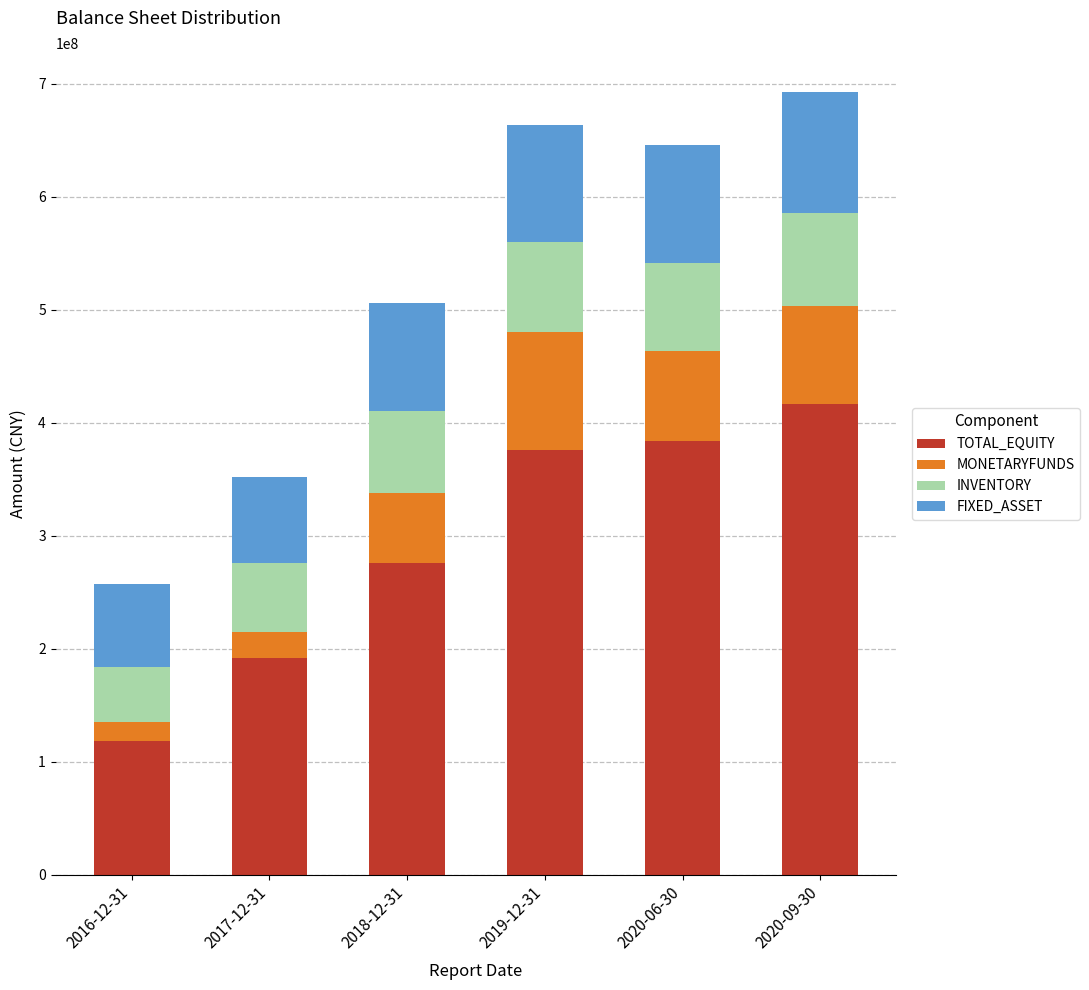

At which label is TOTAL_EQUITY closest to 267384330?

2018-12-31